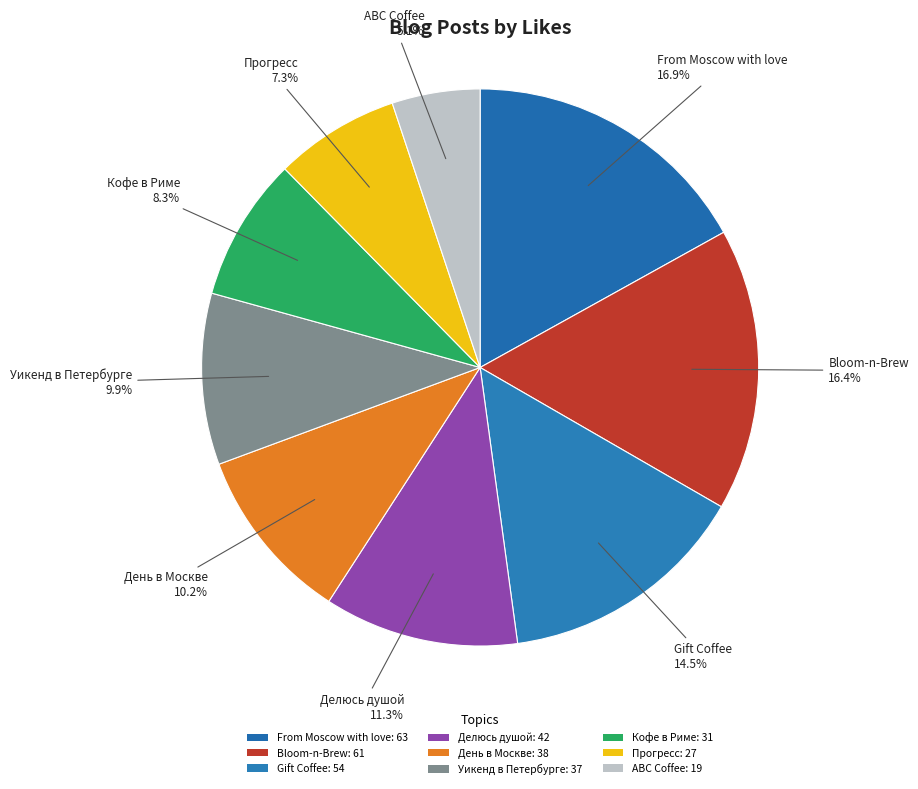

Count the number of slices in the pie.

9